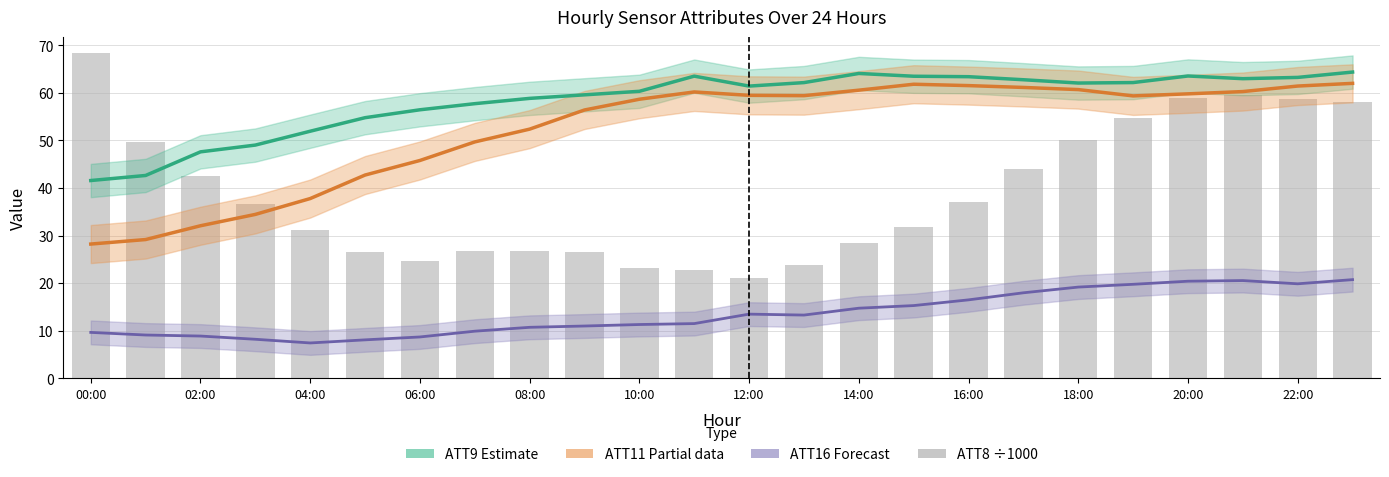

How many data points does each series have?

24